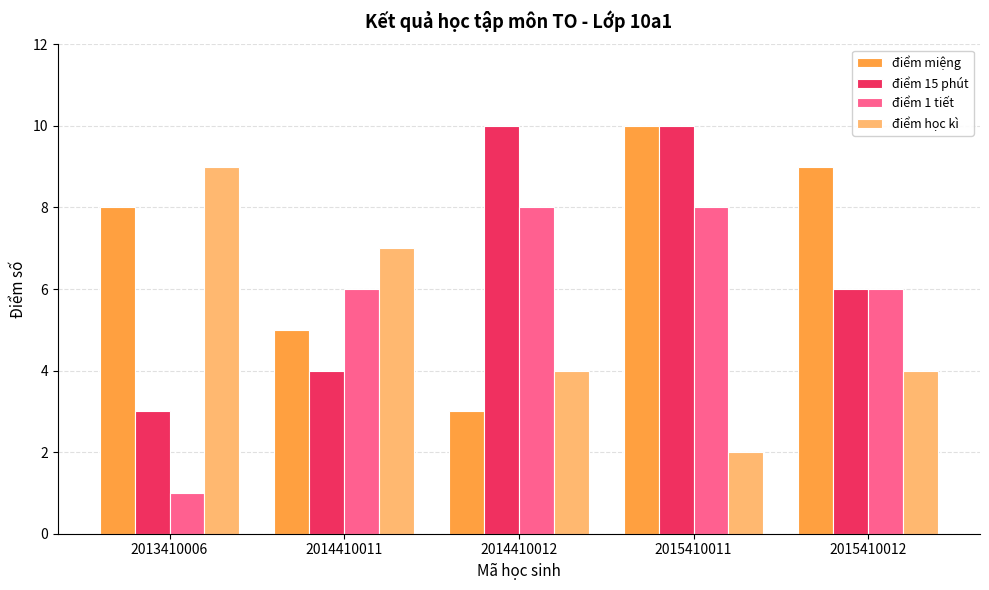

Rank the series by their average value, from highest to lowest.

điểm miệng, điểm 15 phút, điểm 1 tiết, điểm học kì